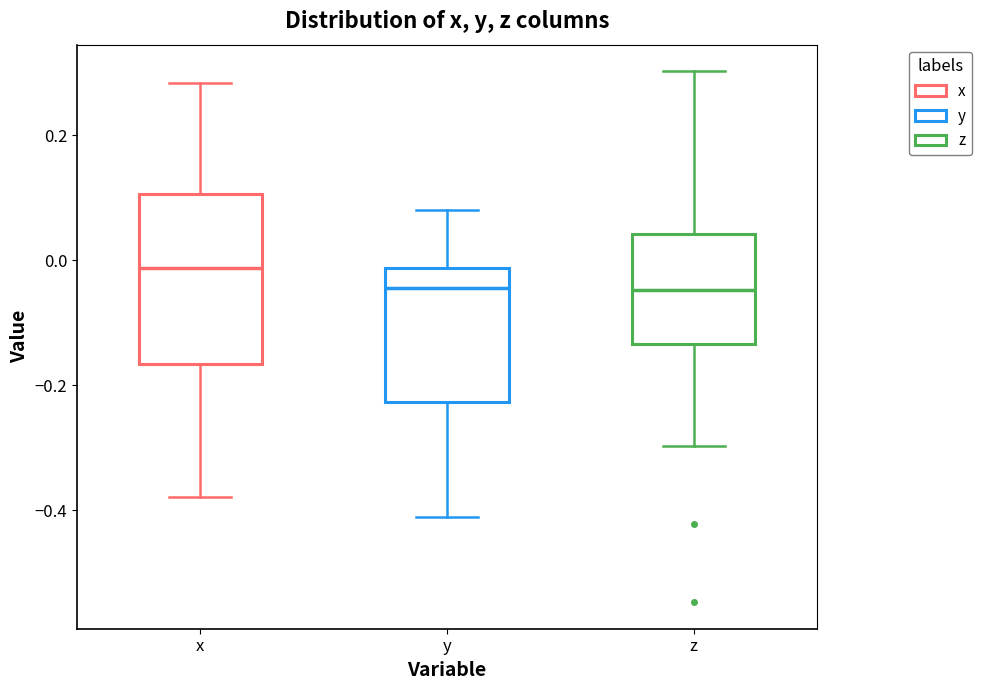

Which box's median line is the highest?

x